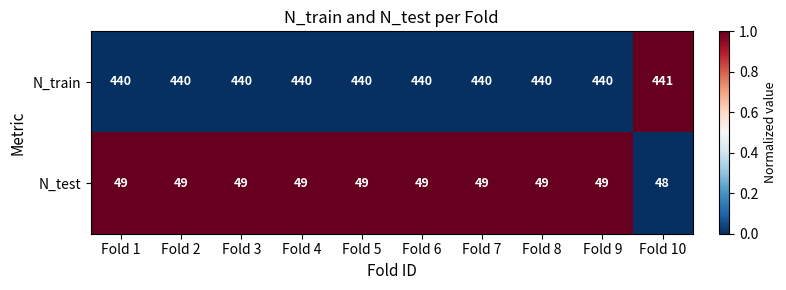

At how many categories does at least one series exceed 210?

10